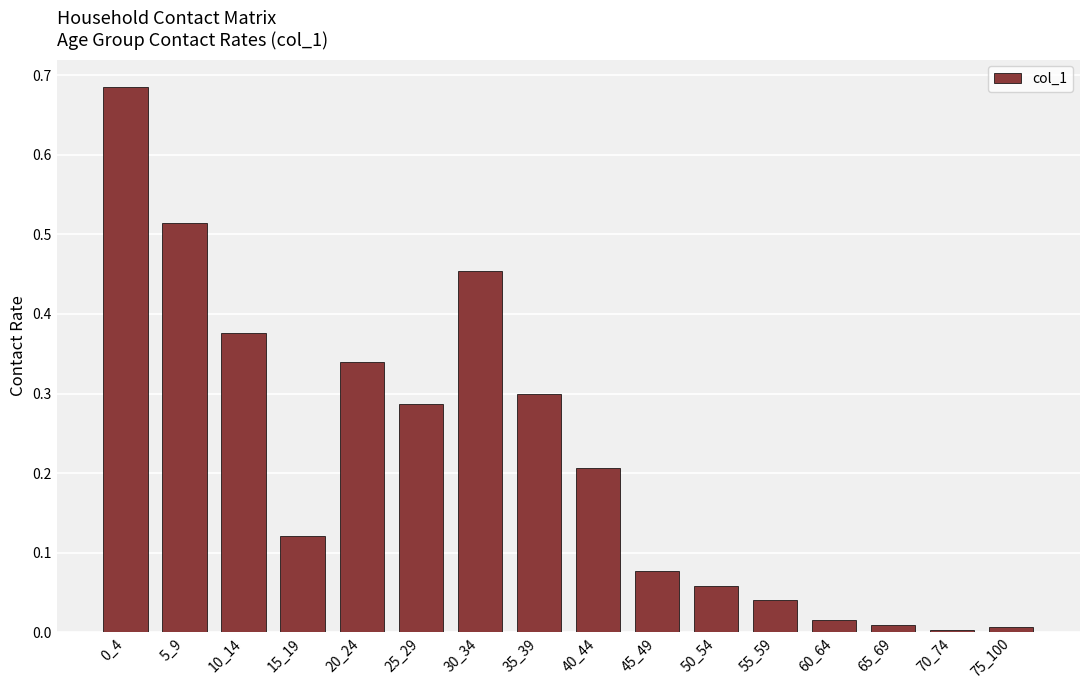

What is the sum of all values?

3.5